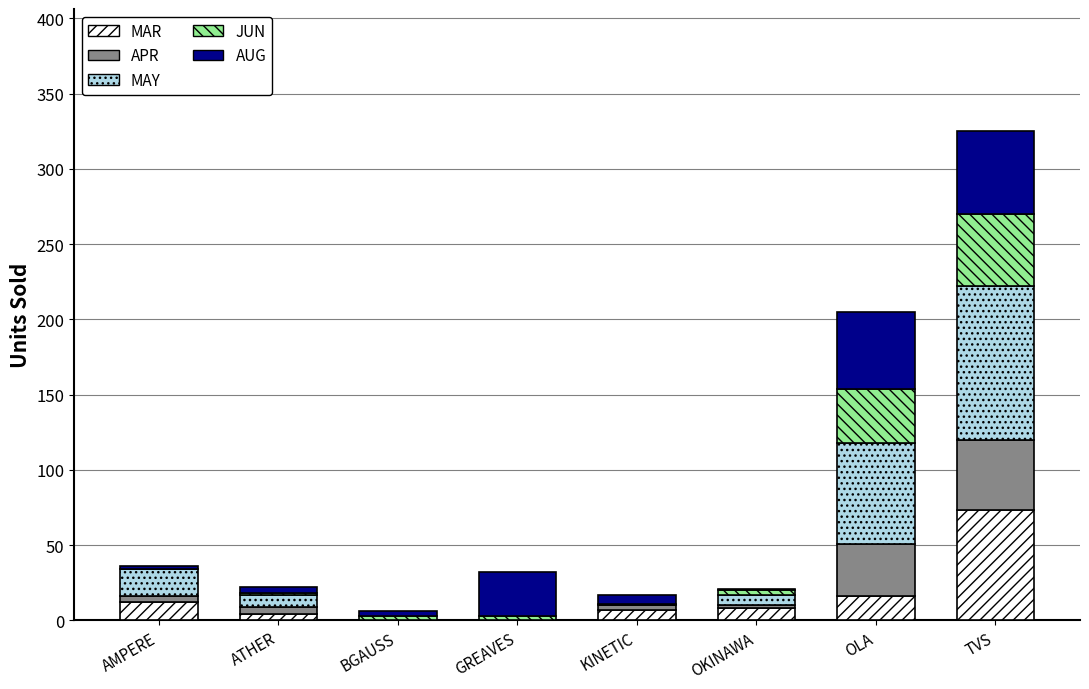

What is the maximum value for MAR?

73